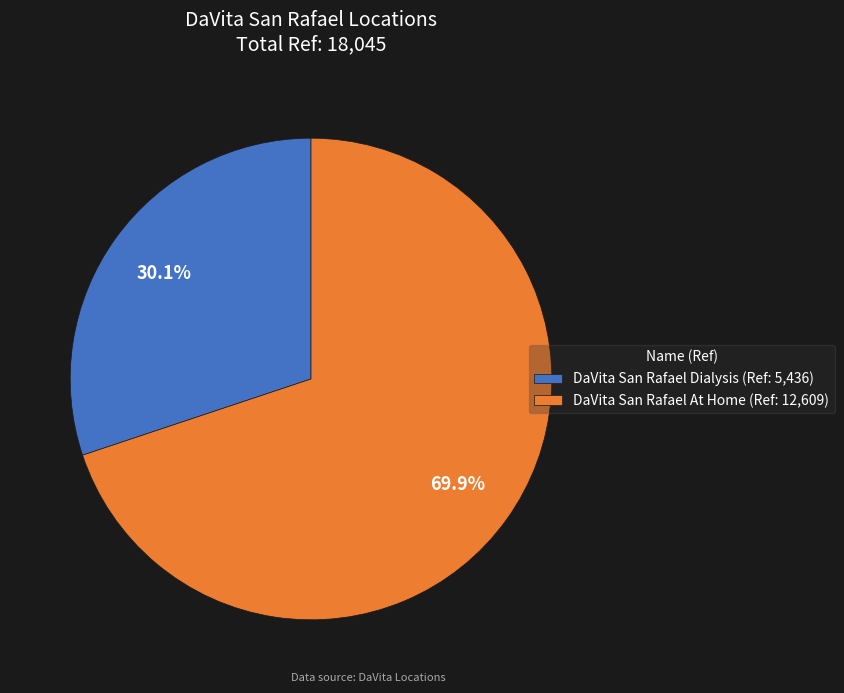

To the nearest percent, what is the difference between the largest and smallest slice percentages?

40%